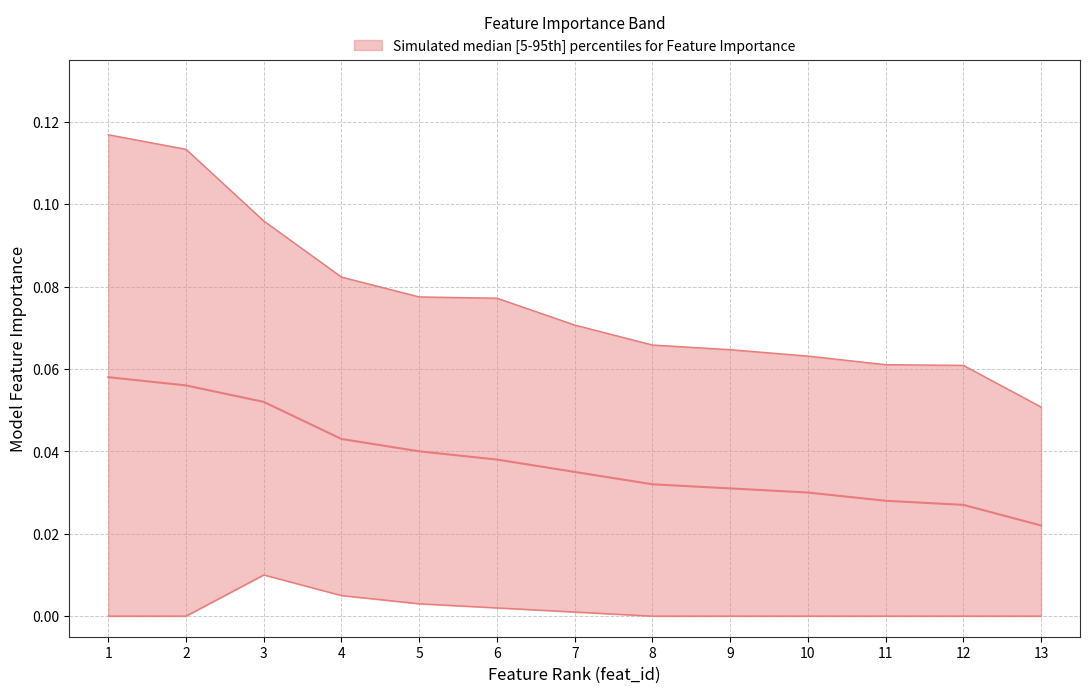

Reading left to right, list all the values displayed in this chart.

upper: 0.1	0.1	0.1	0.1	0.1	0.1	0.1	0.1	0.1	0.1	0.1	0.1	0.1
lower: 0.0	0.0	0.0	0.0	0.0	0.0	0.0	0.0	0.0	0.0	0.0	0.0	0.0
median: 0.1	0.1	0.1	0.0	0.0	0.0	0.0	0.0	0.0	0.0	0.0	0.0	0.0